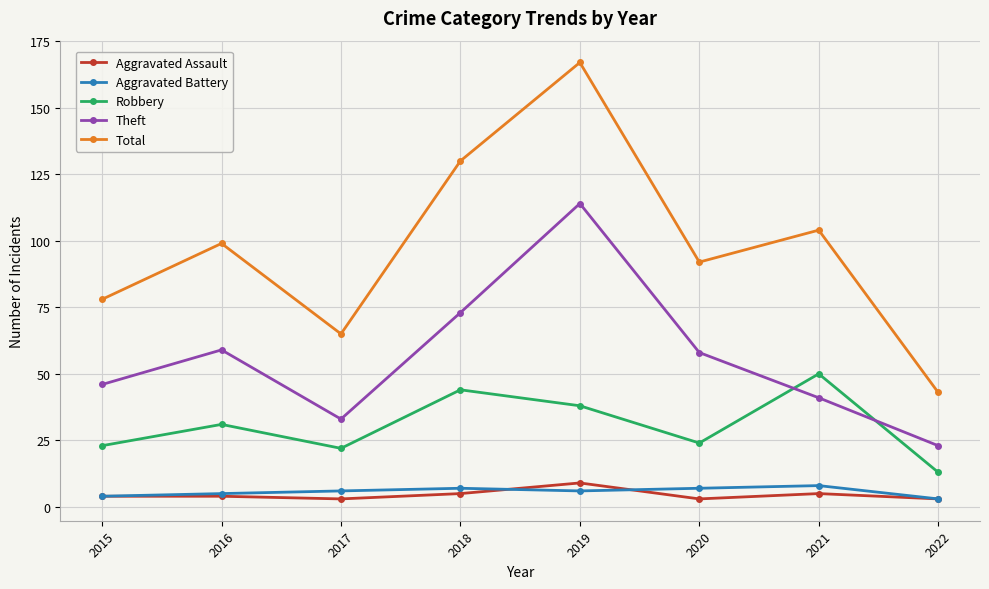

True or false: Total and Robbery intersect in this chart.

False